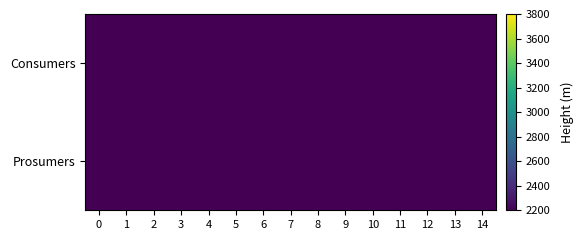

At 2, list the series in order from largest to smallest.

row_0, row_1